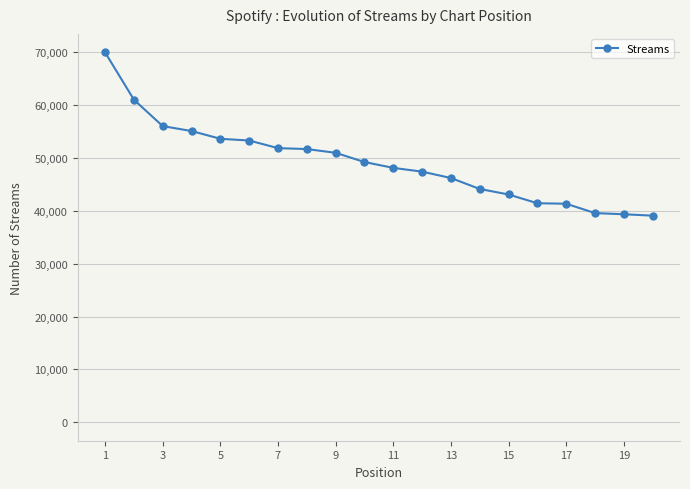

What is the average value?

49128